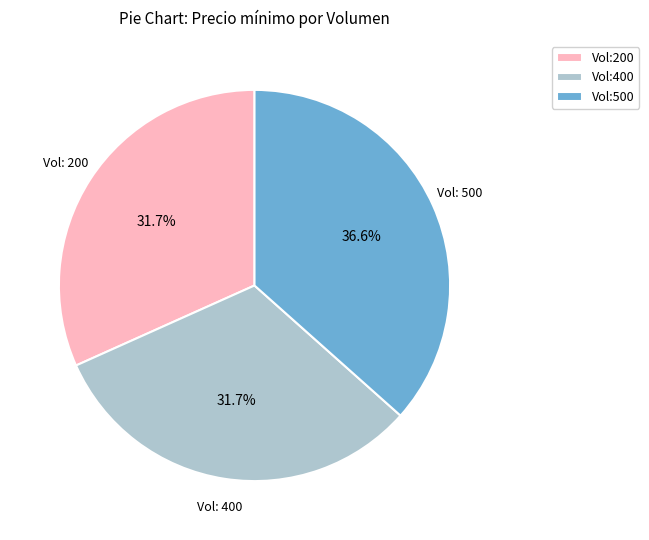

Is Vol:500 the majority of the pie?

No